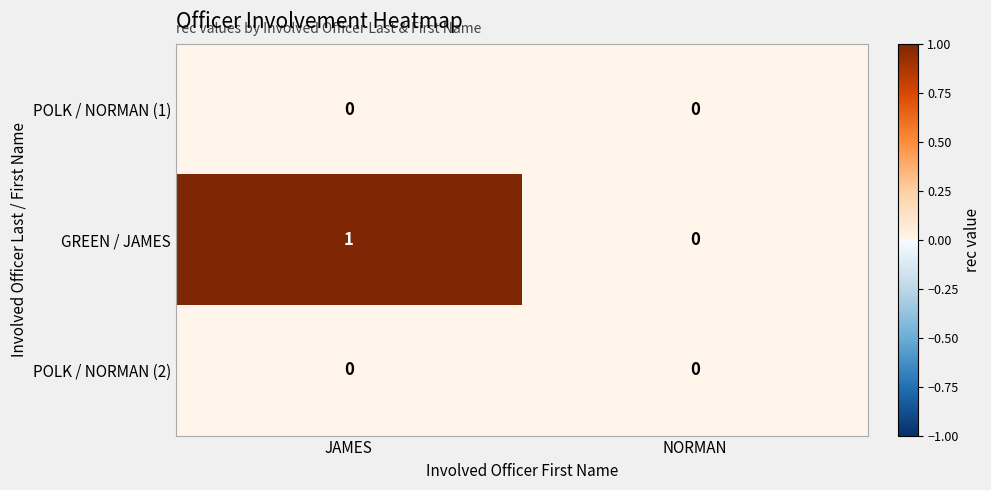

Where is GREEN / JAMES nearest to the value 0?

NORMAN